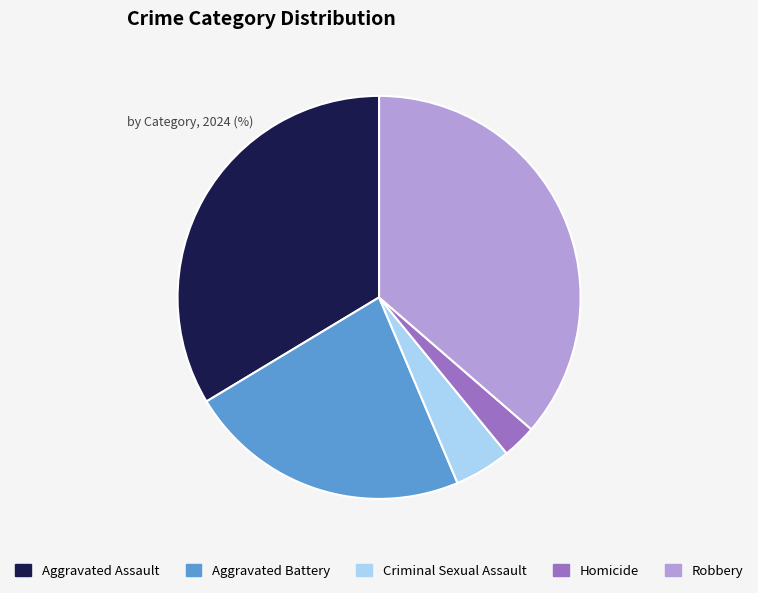

Combined, do Robbery and Aggravated Assault account for over 50%?

Yes